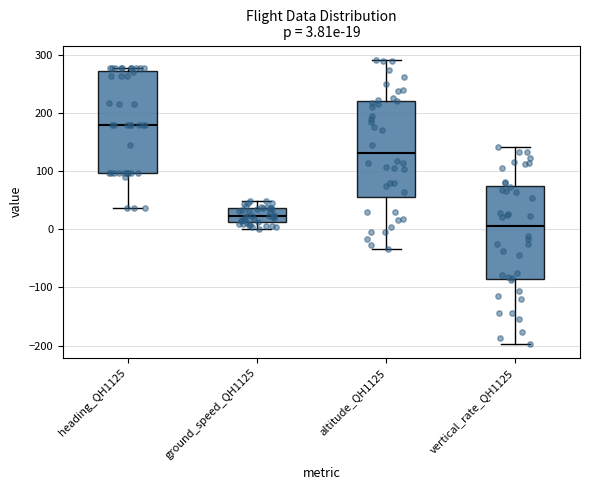

Which box is the tallest, from its lower edge to its upper edge?

heading_QH1125